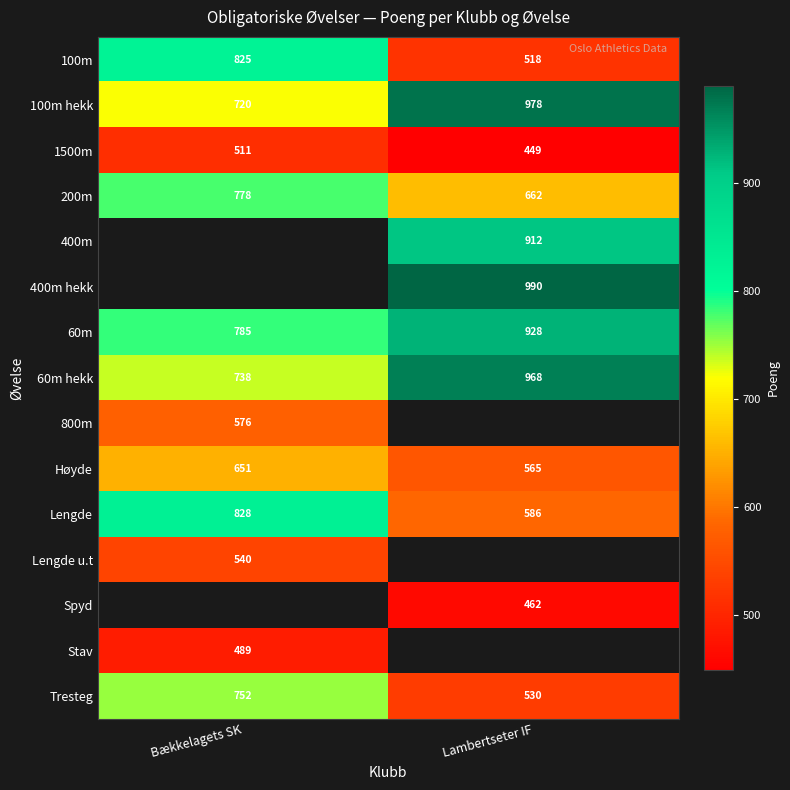

What is the approximate value of 60m hekk at Bækkelagets SK?

738